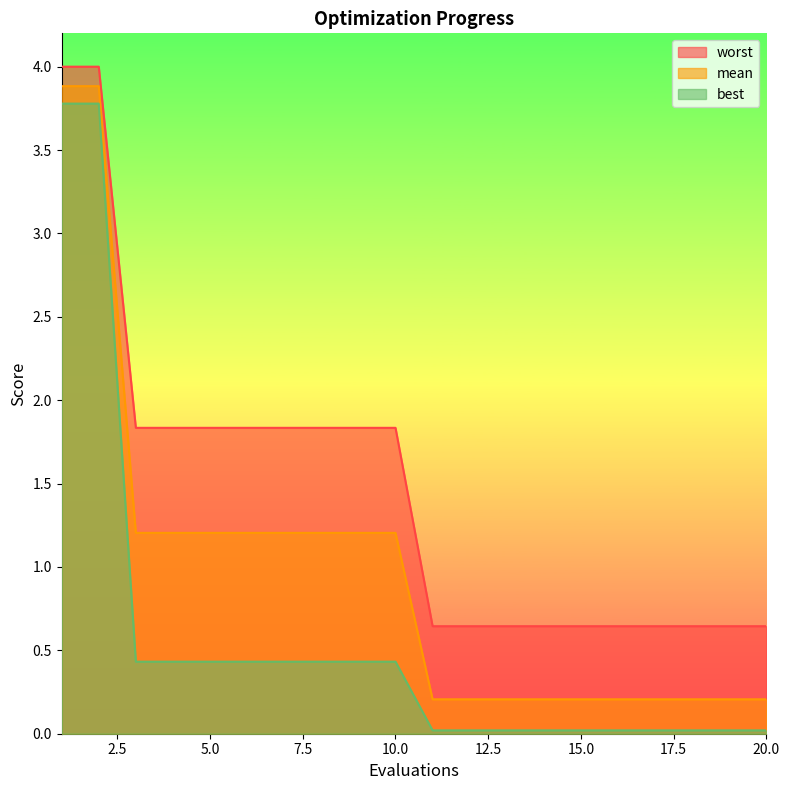

At which category does the chart reach its minimum across all series?

11